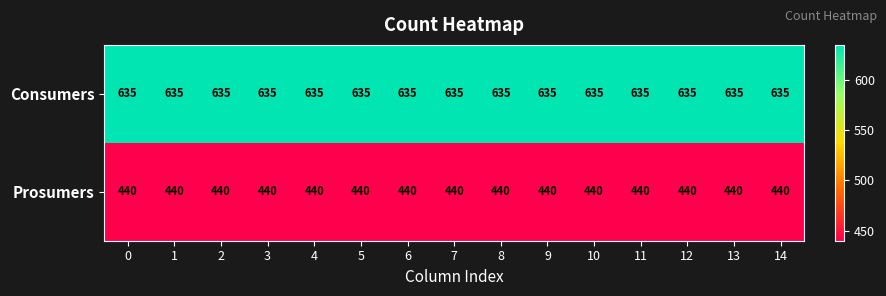

The Consumers series shows 352 at 4. True or false?

False